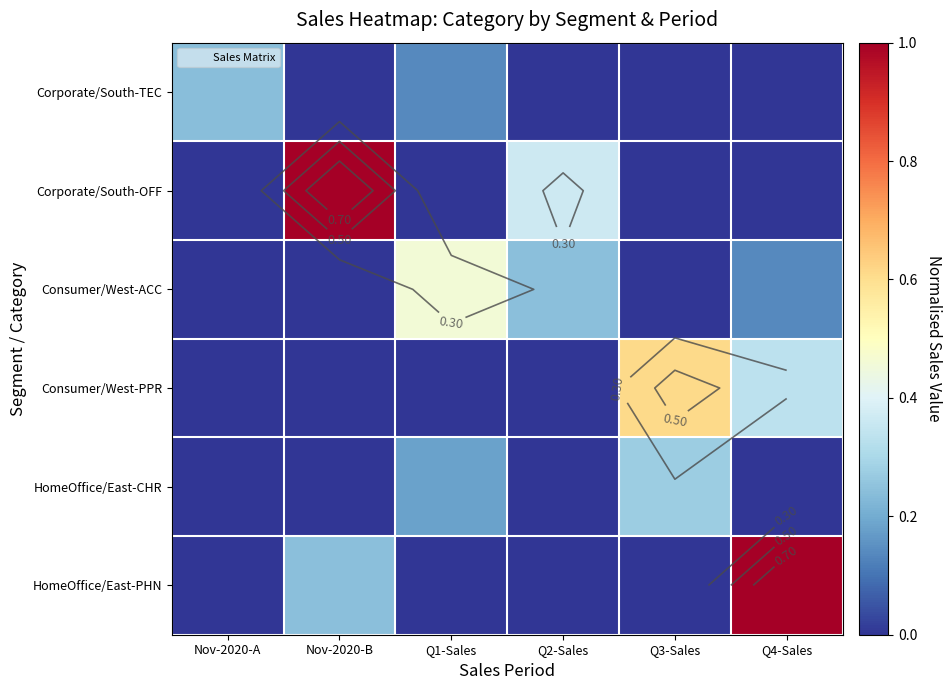

What is the difference between the highest and lowest values at Q1-Sales?

0.5